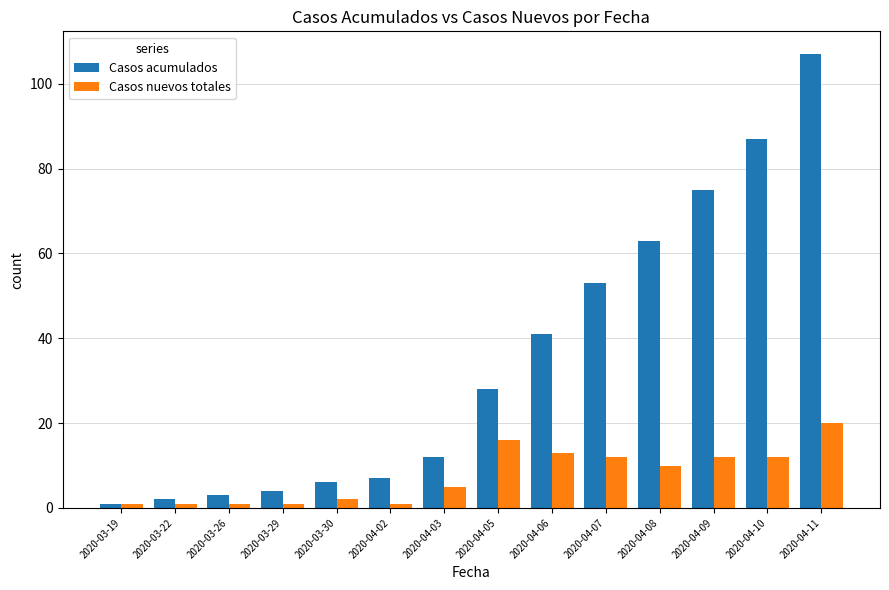

Does the chart contain any negative values?

No